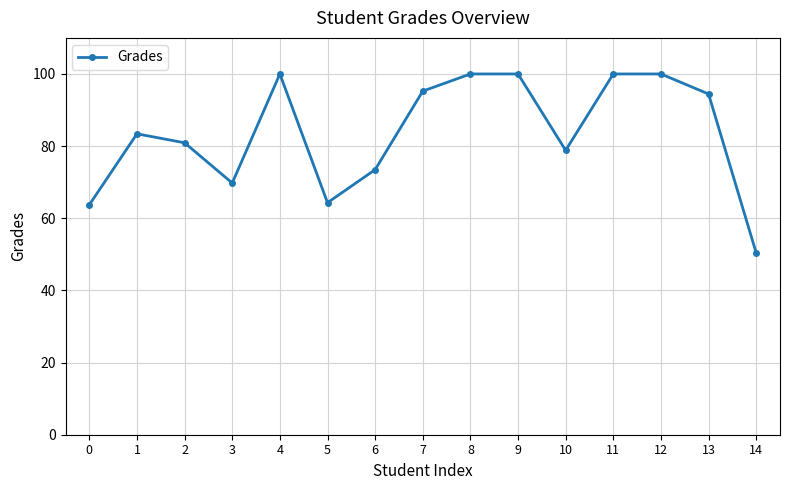

Approximately how many times larger is the value at 6 compared to 5?

1.1